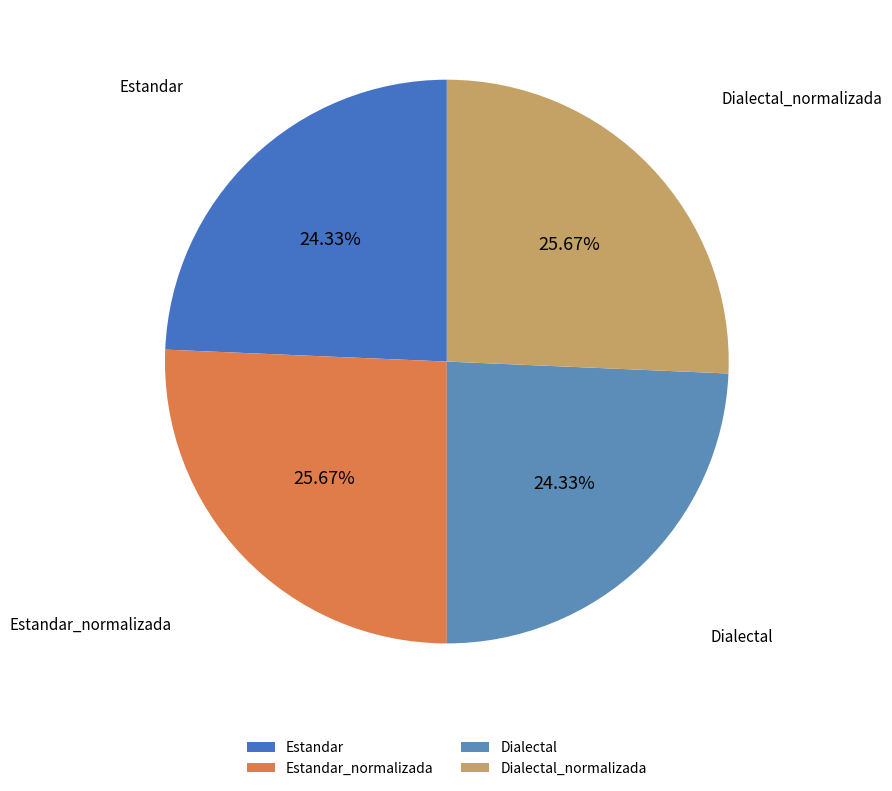

Is there any slice that represents more than half of the pie?

No